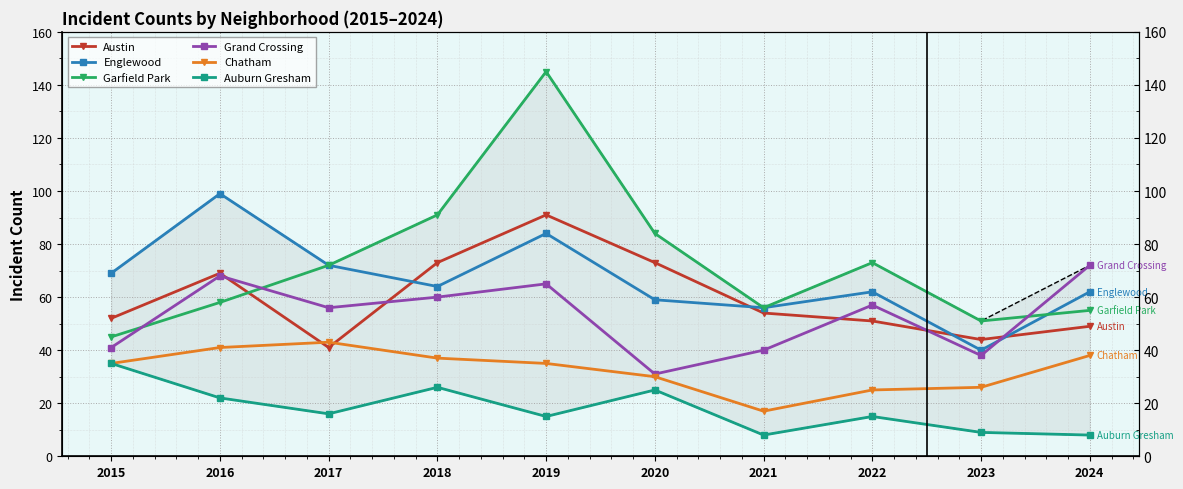

What value does the Grand Crossing series have at 2018?

60